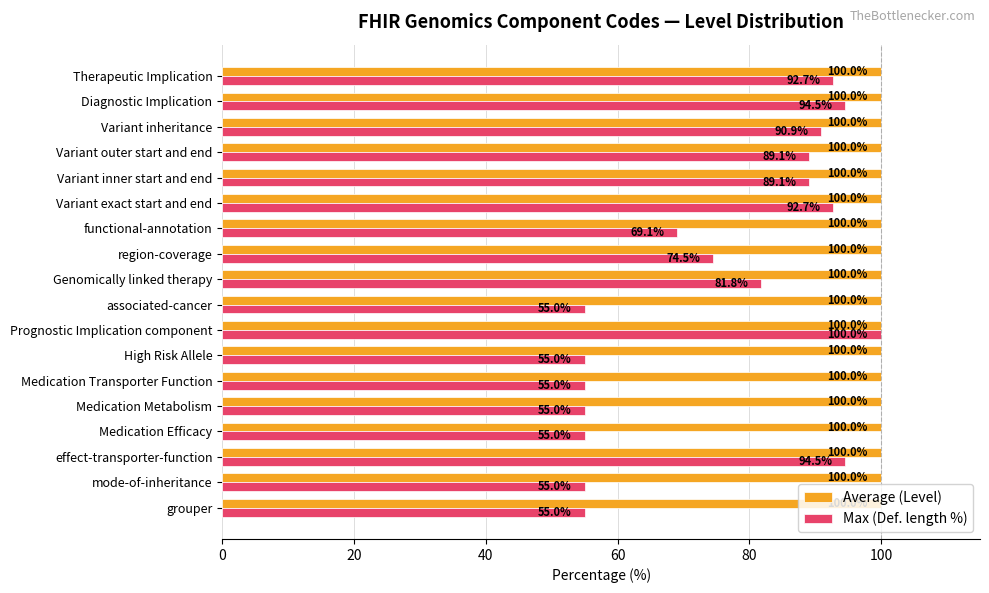

Where is Max (Def. length %) nearest to the value 77?

region-coverage